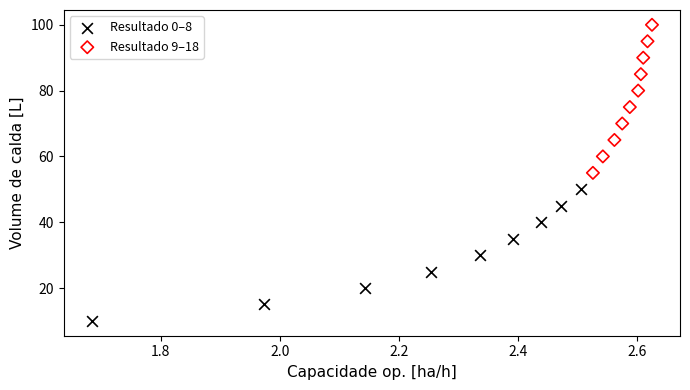

Which series reaches the maximum Y coordinate?

Resultado 9–18